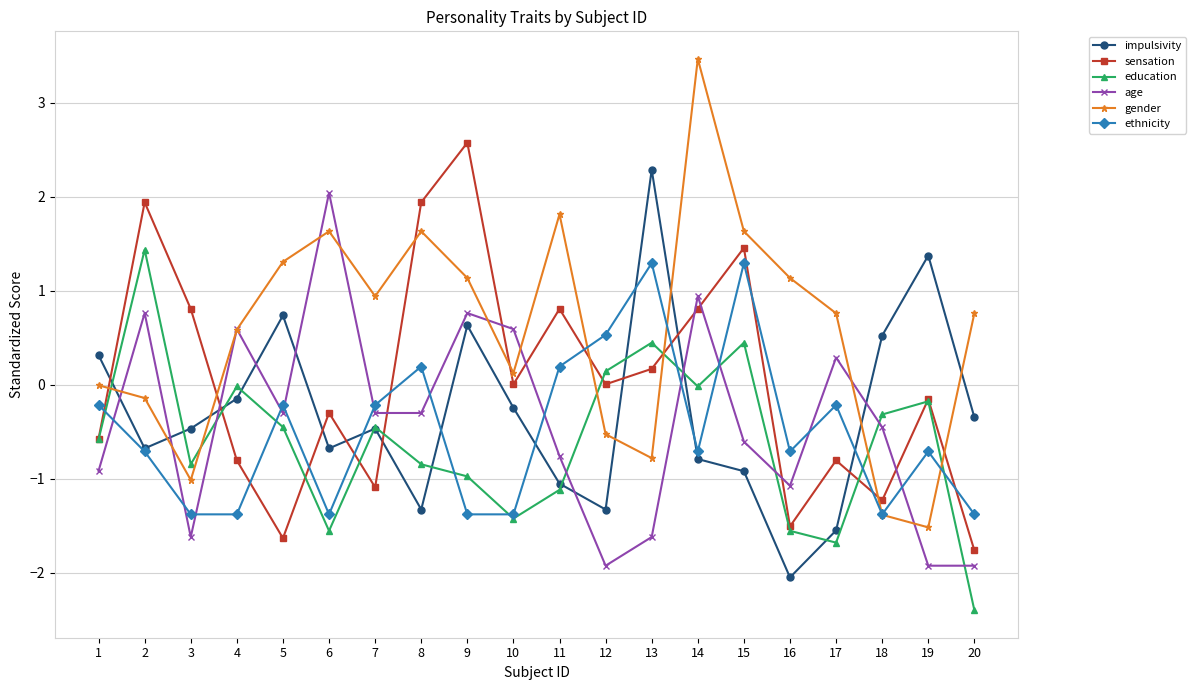

At which category does the chart reach its minimum across all series?

20